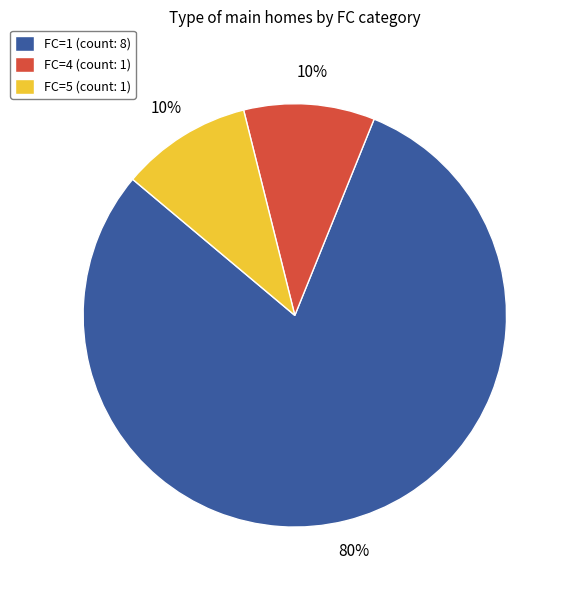

Combined, do FC=1 (count: 8) and FC=4 (count: 1) account for over 50%?

Yes